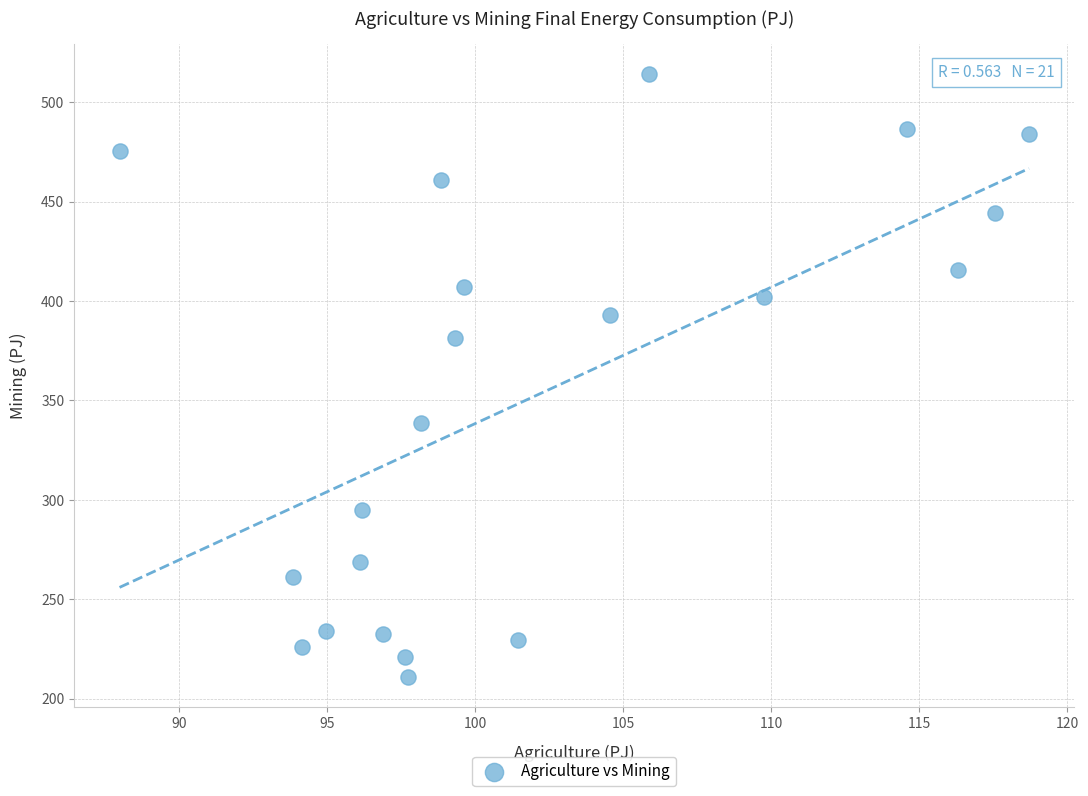

What is the range of X values (max minus min)?

30.7